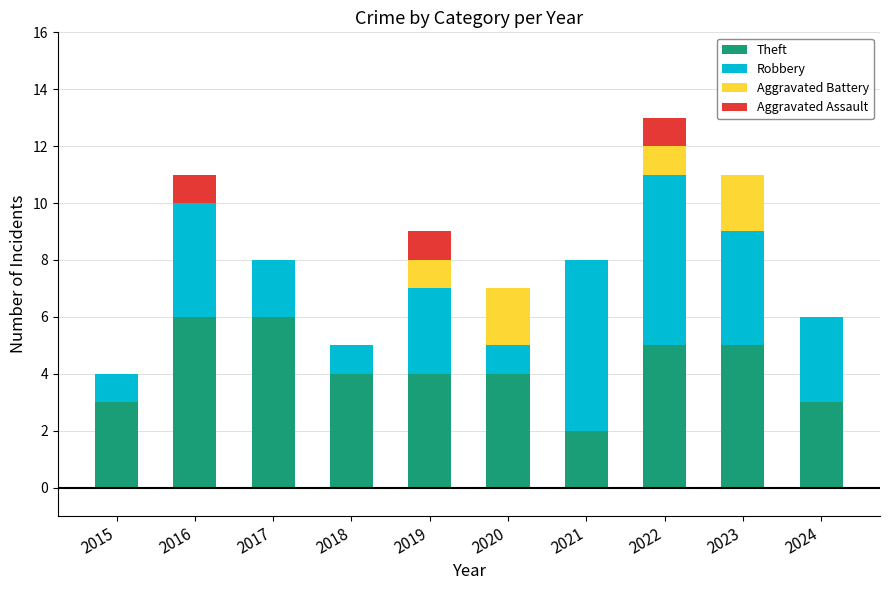

What is the maximum value for Theft?

6